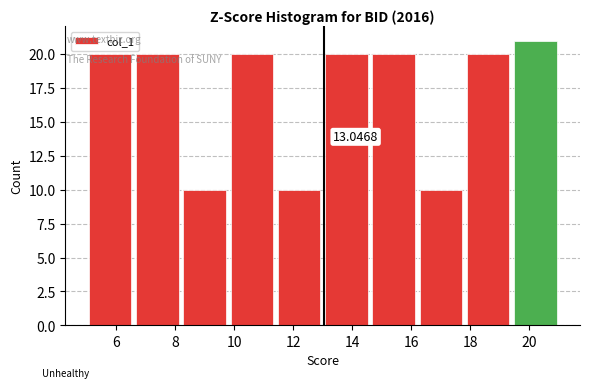

Which range on the x-axis has the tallest bar?

19.4 to 21.0